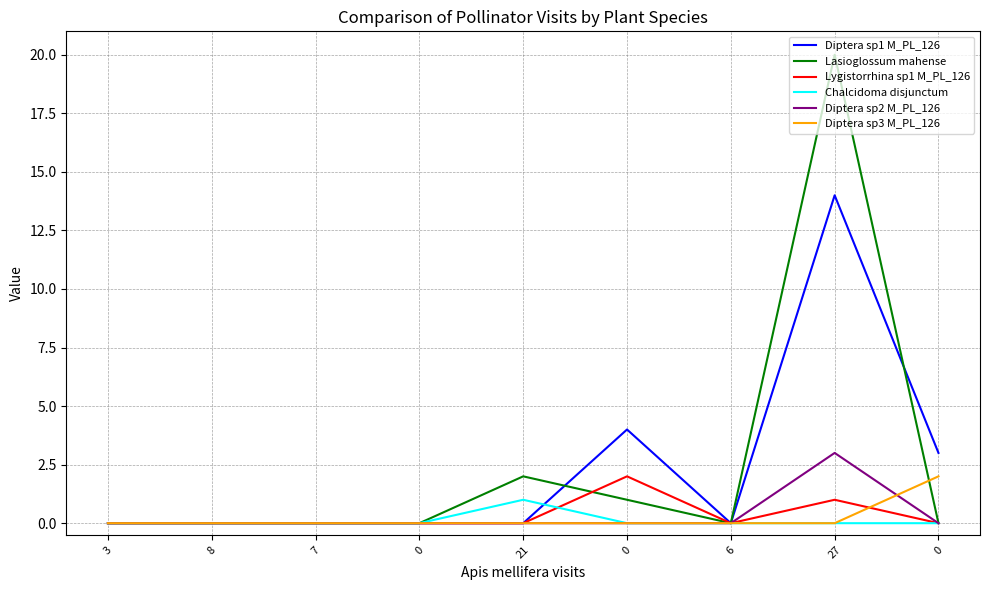

How many lines are shown in the chart?

6